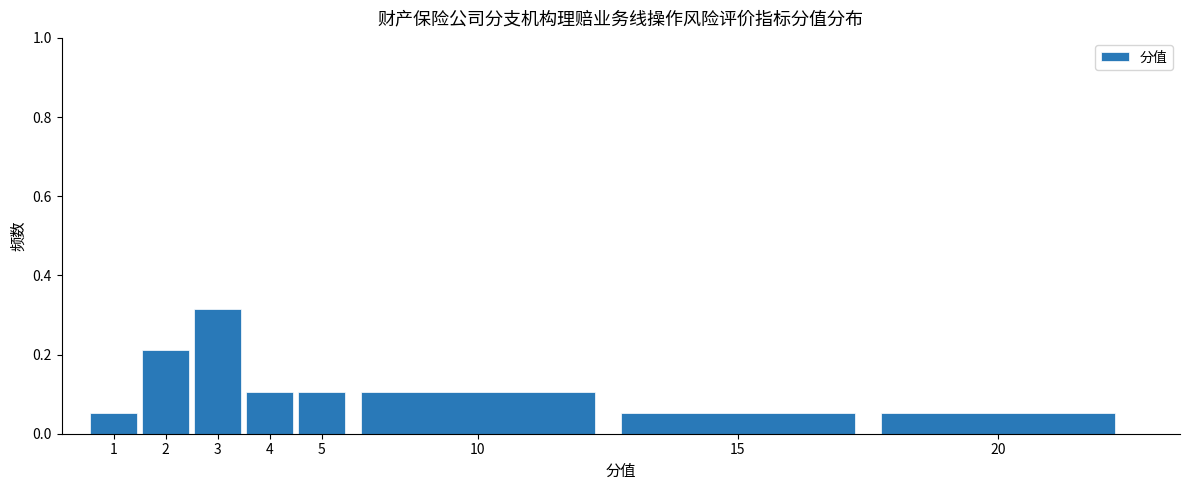

Which category has the highest value across all series?

3